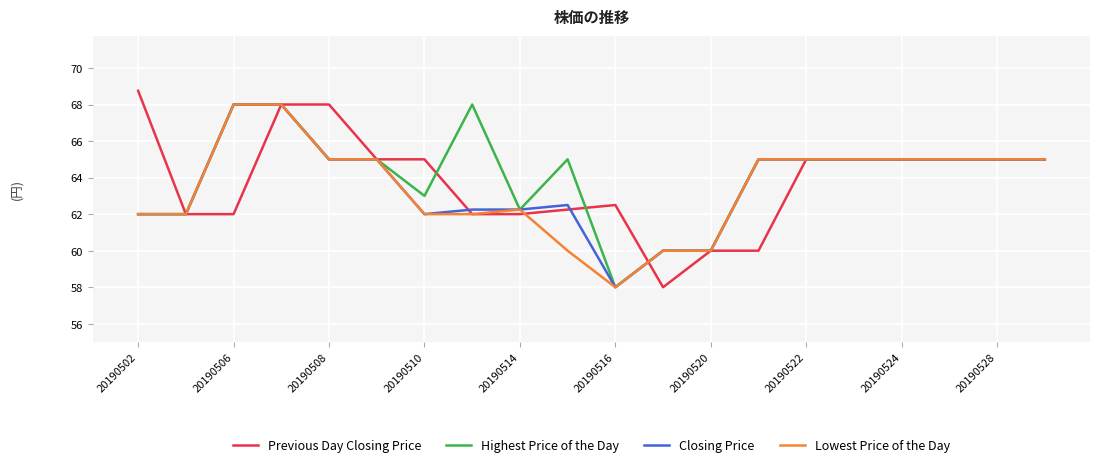

What is the difference between the second highest and minimum values in the Closing Price series?

10.0